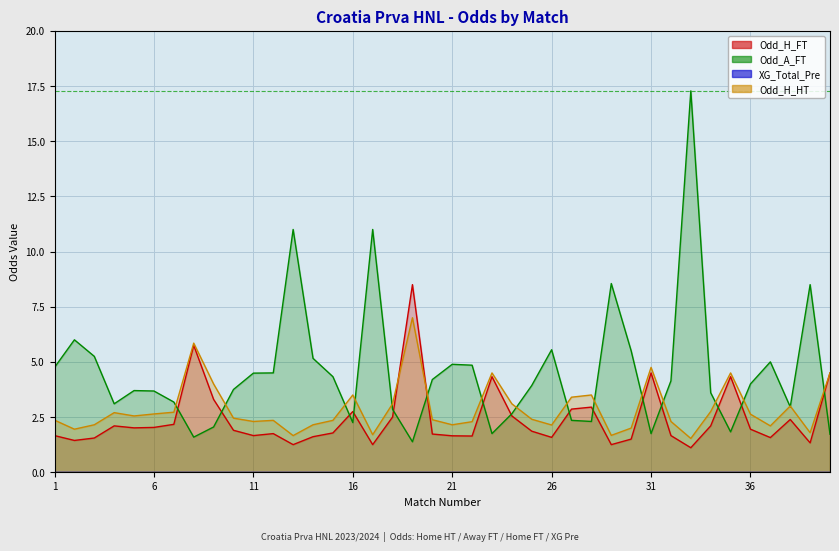

Where does the Odd_H_HT series first go above 2?

1